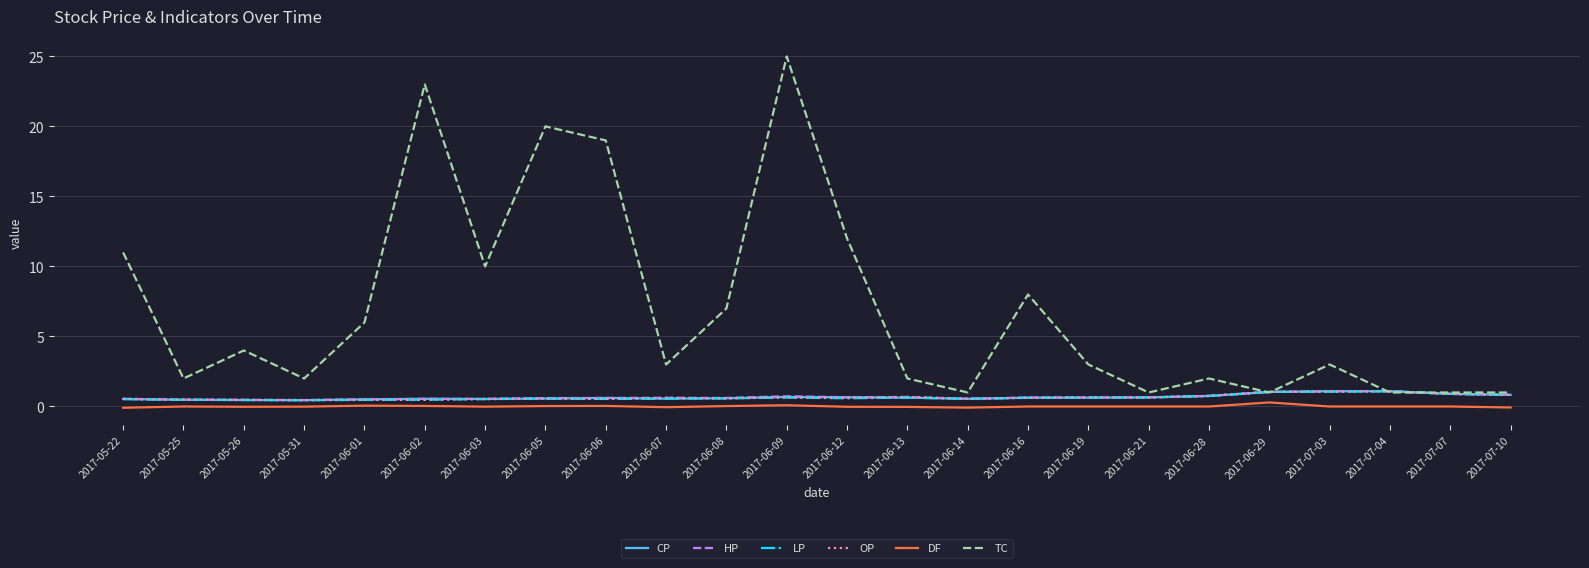

Which series has the largest total across all categories?

TC